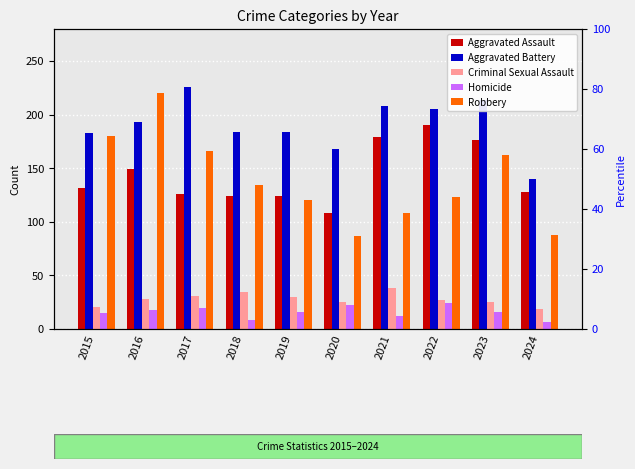

Does the chart contain stacked bars?

No